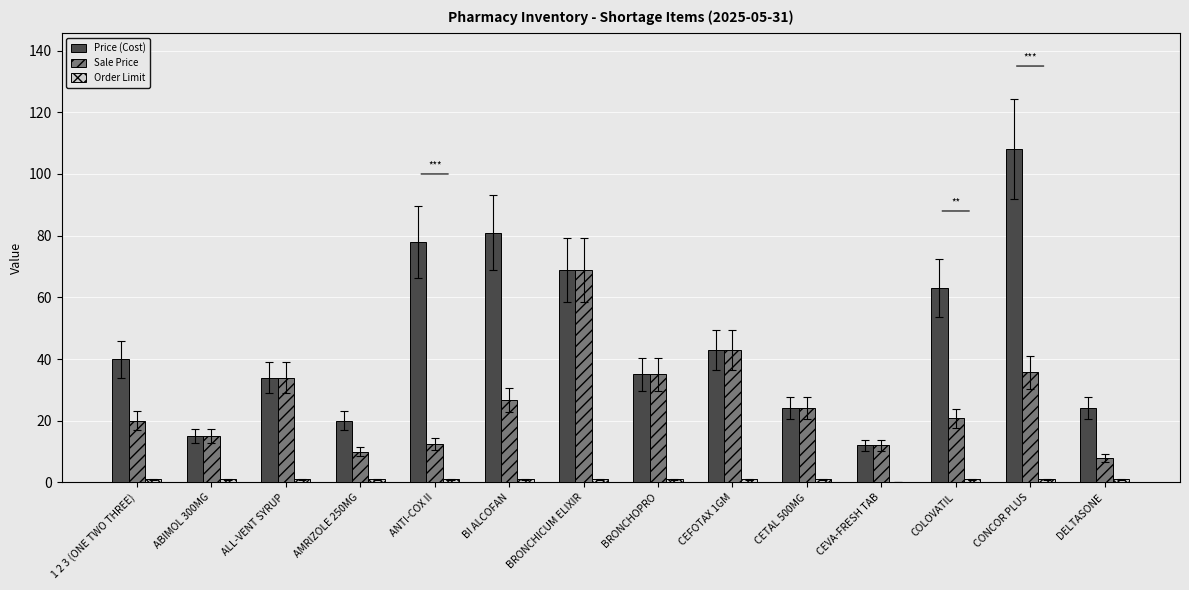

How many groups of bars are there?

14